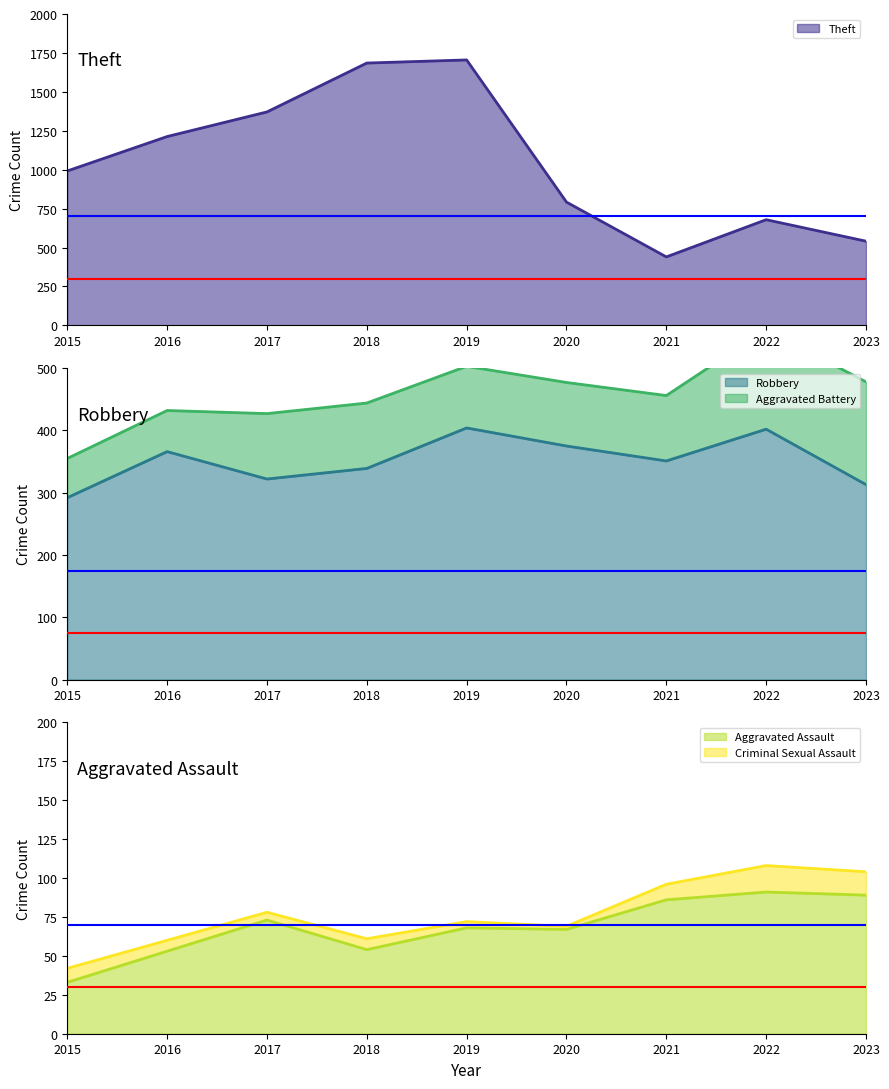

What is the average value of the Theft series?

1046